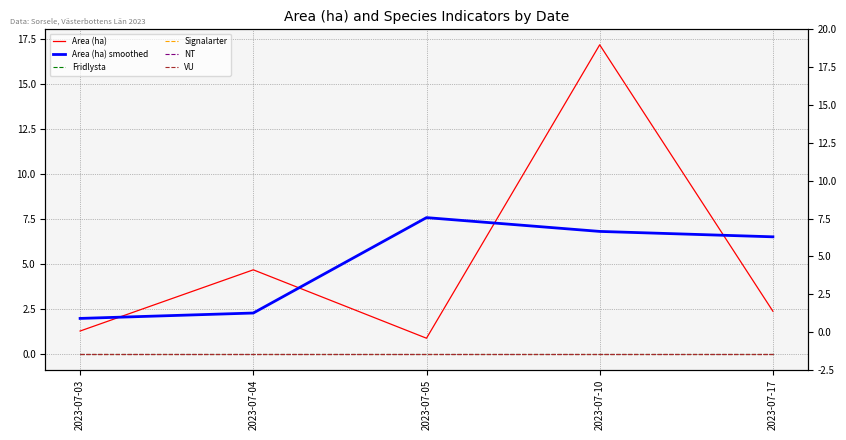

Which series has the largest total across all categories?

Area (ha)